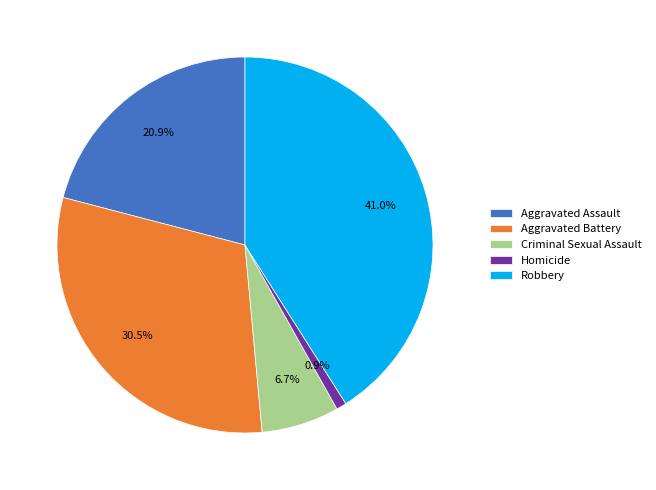

True or false: Aggravated Battery accounts for 36% of the total.

False